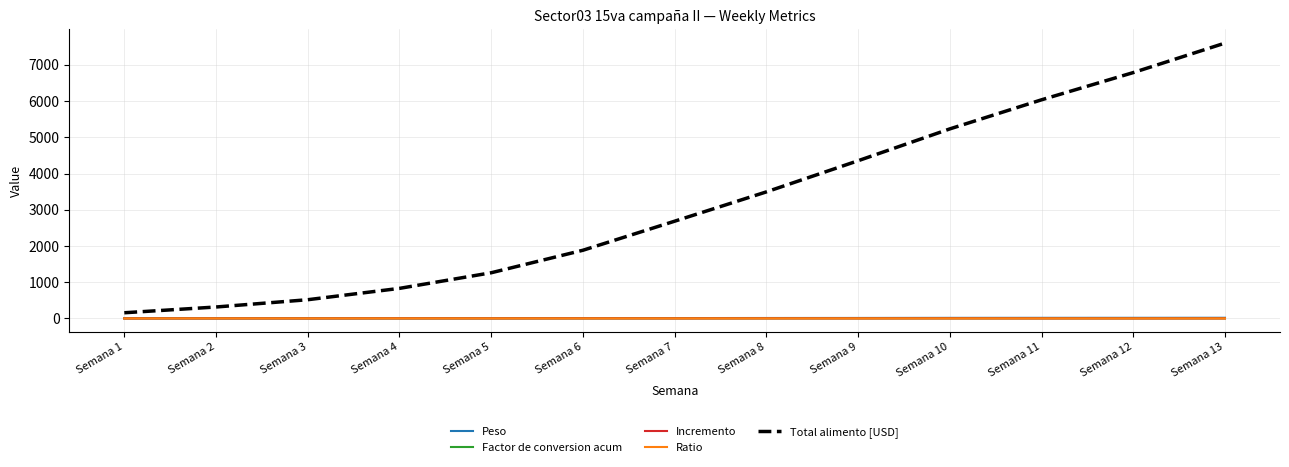

Which series changed the most between Semana 7 and Semana 9?

Total alimento [USD]